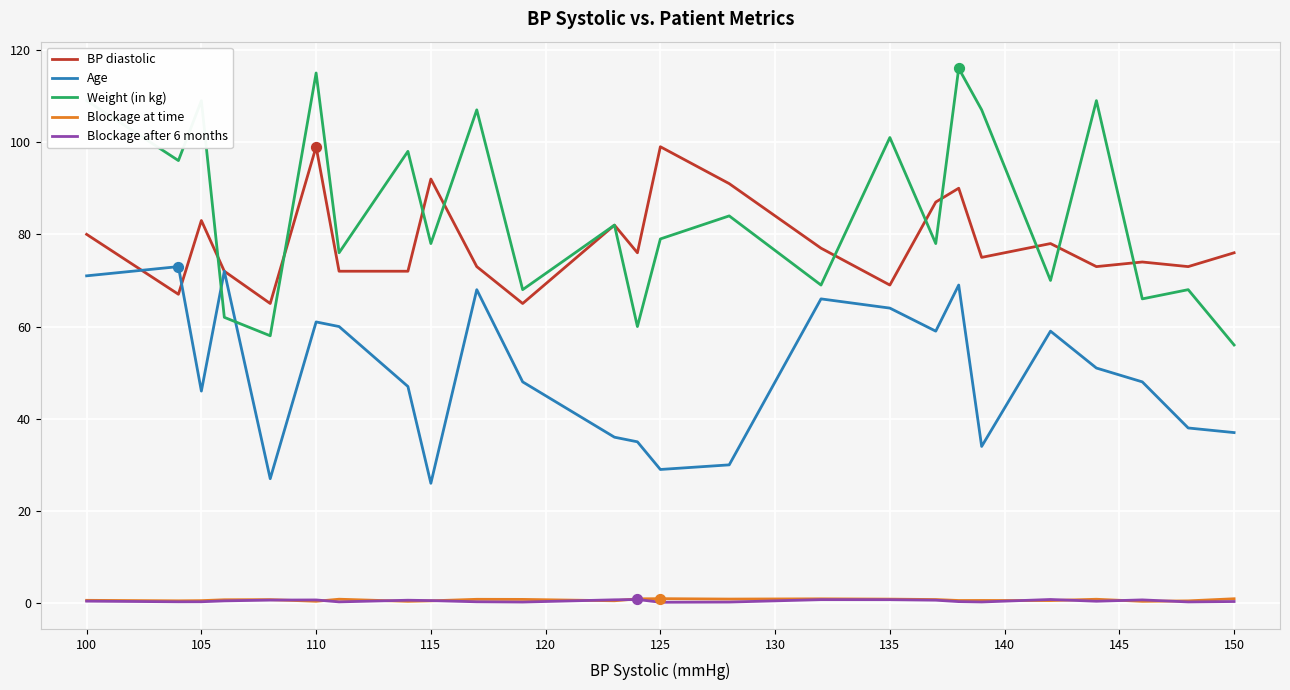

What is the maximum value shown in the chart?

116.0